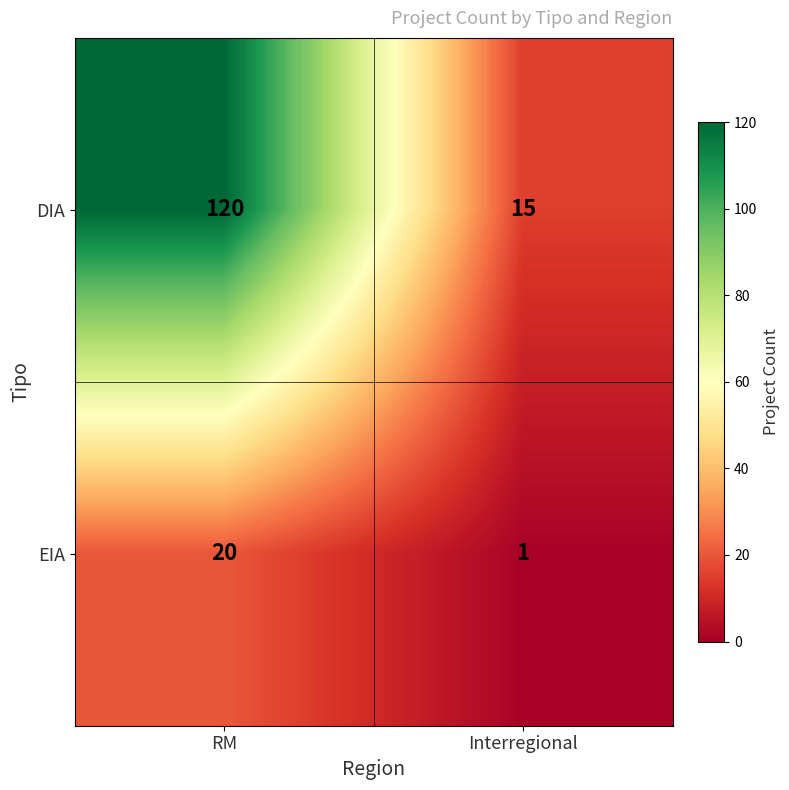

Which category has the highest value across all series?

RM